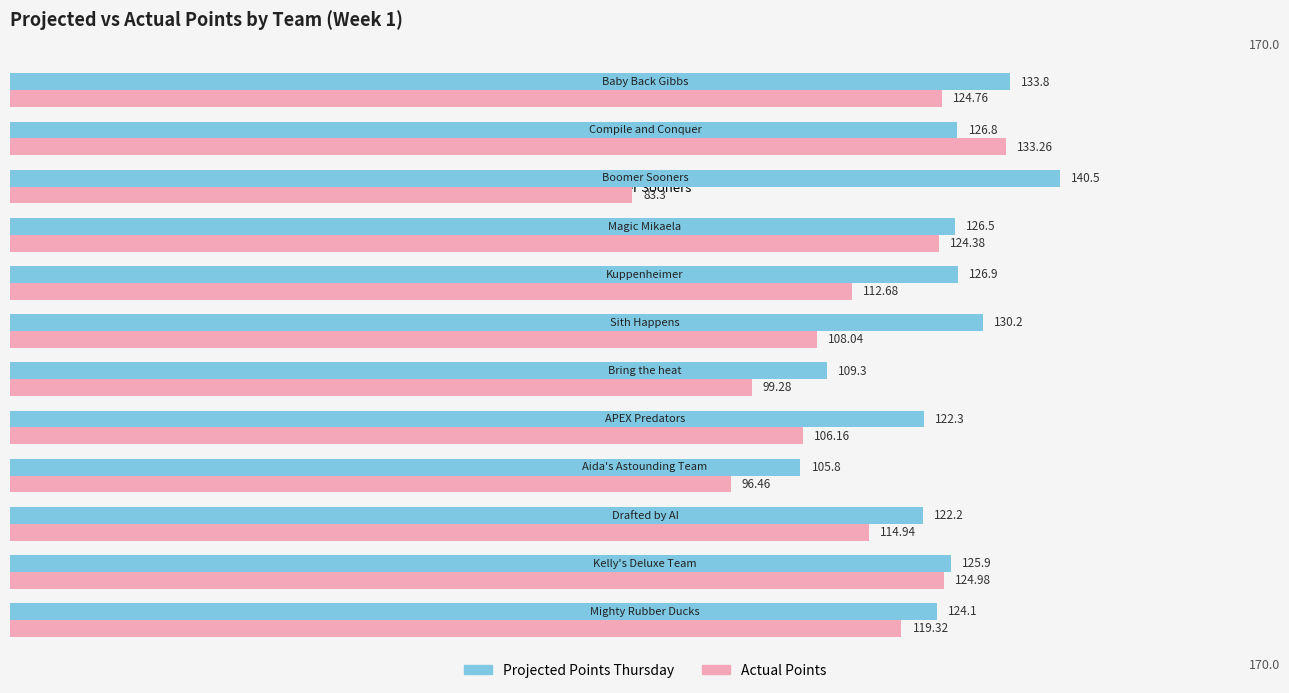

What is the total value across all series at Magic Mikaela?

250.9